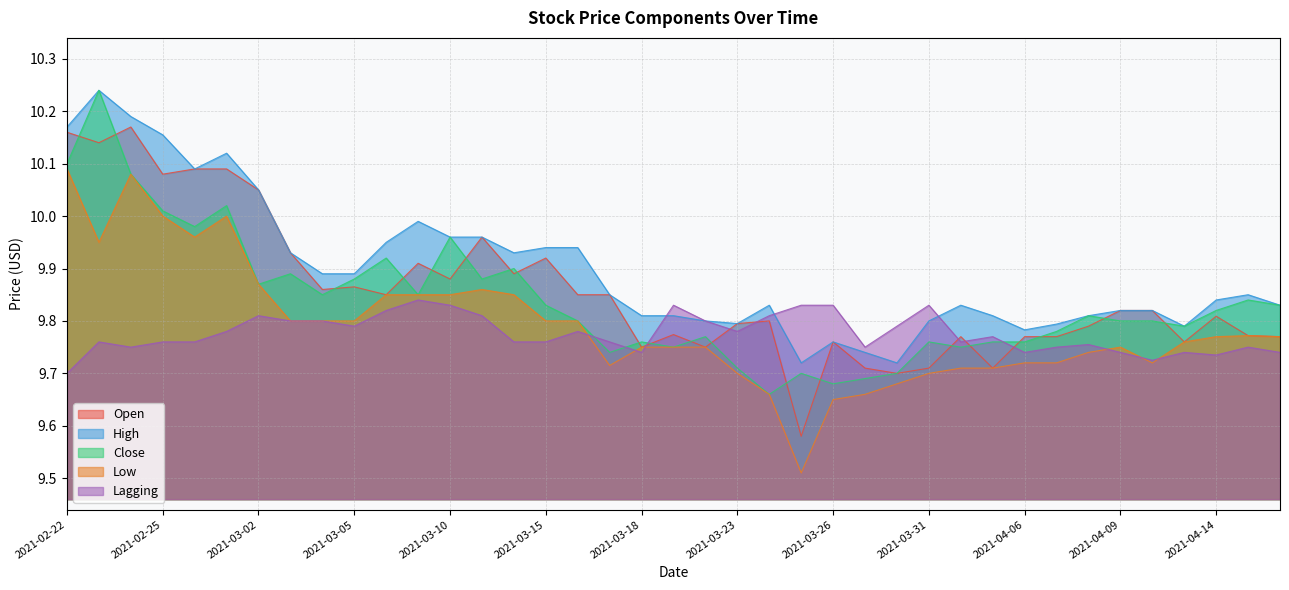

What is the minimum value shown in the chart?

9.5